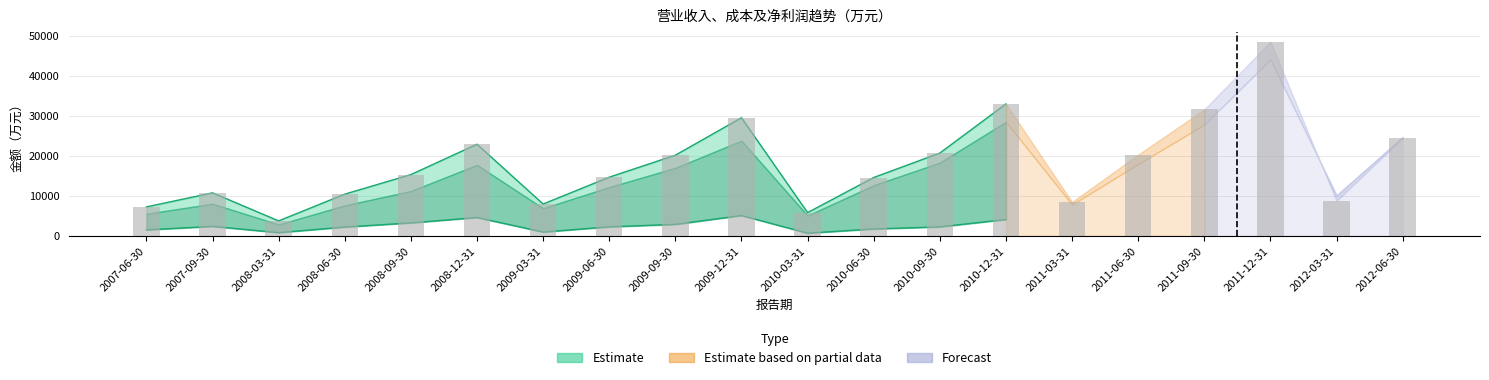

What is the value of the 营业总收入(万元) bar at the 5th from the left?

15305